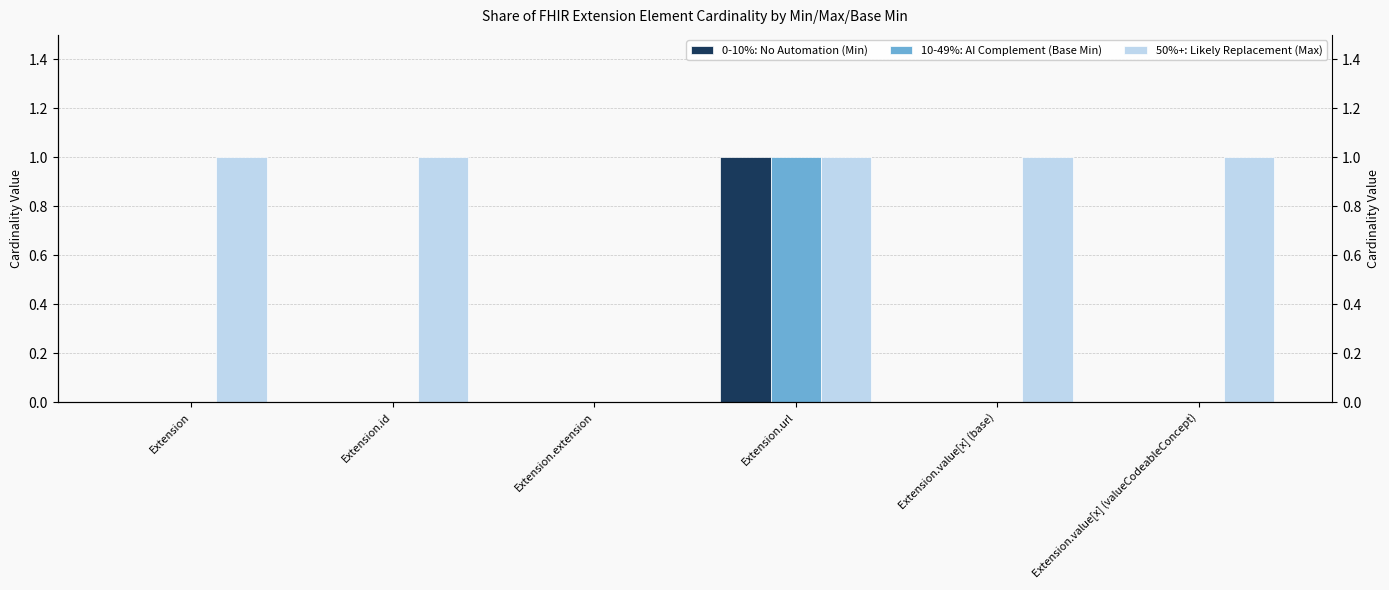

Is the value of 10-49%: AI Complement (Base Min) at Extension.id greater than the value of 0-10%: No Automation (Min) at Extension.value[x] (valueCodeableConcept)?

No